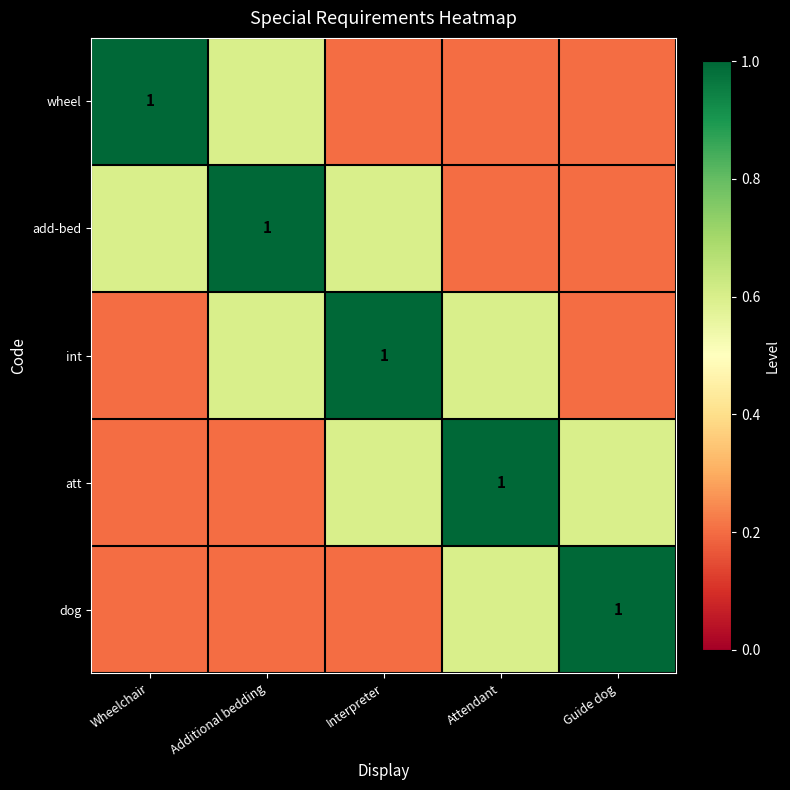

Where is dog nearest to the value 0?

Wheelchair